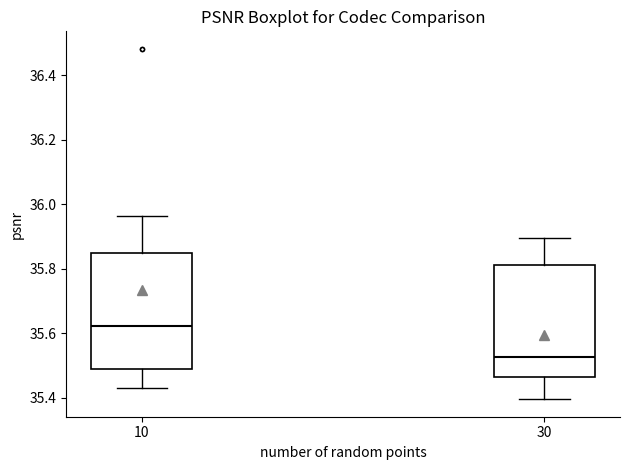

Reading left to right, read every box against the y-axis: the position of its median line, the range the box covers, and the ends of its whiskers. The values are not printed on the chart, so give them approximately, as read against the axis.

10: median 35.62, box 35.50 to 35.84, whiskers 35.44 to 35.96
30: median 35.52, box 35.46 to 35.82, whiskers 35.40 to 35.90